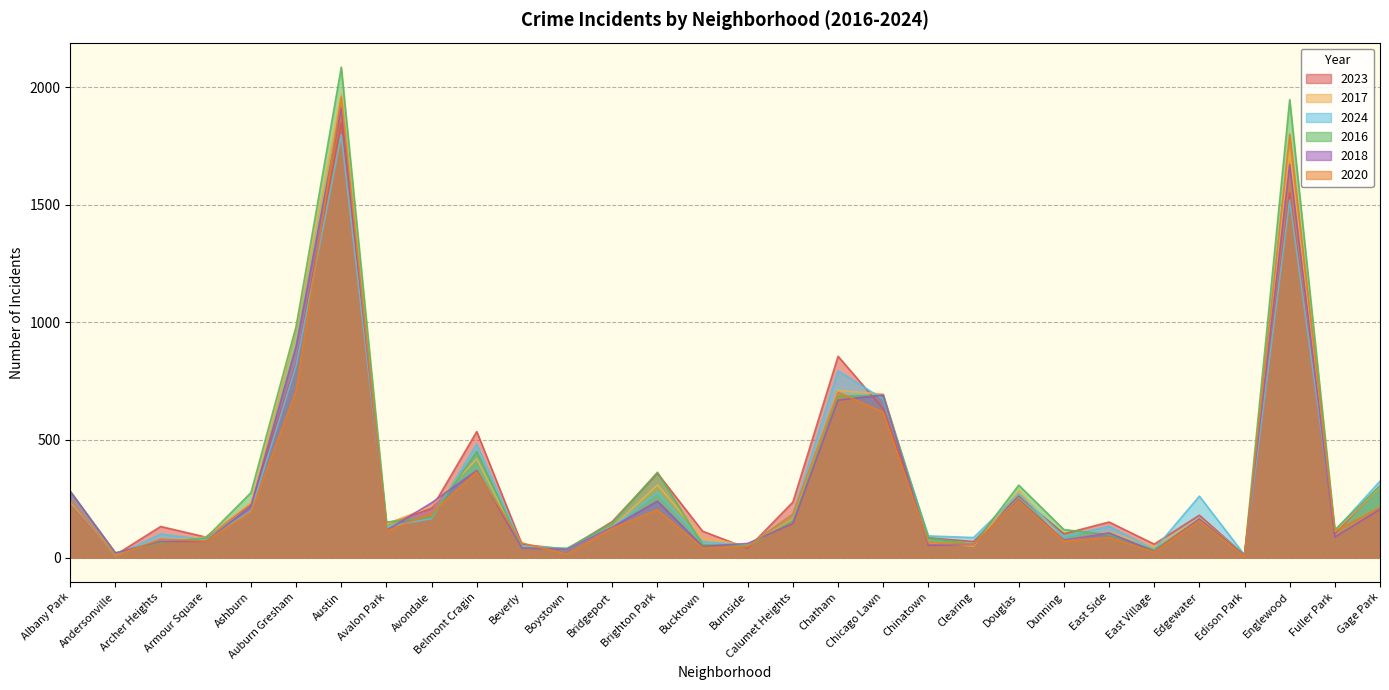

What is the value of the 2023 point at the 6th from the left?

824